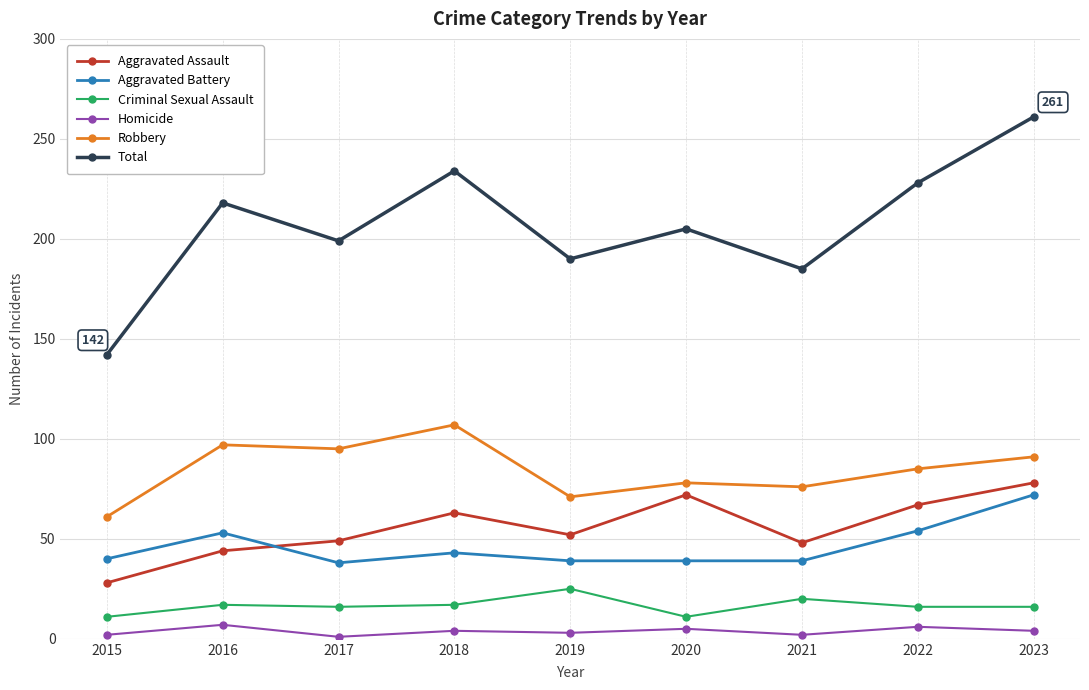

How many data points in Robbery are less than 85?

4